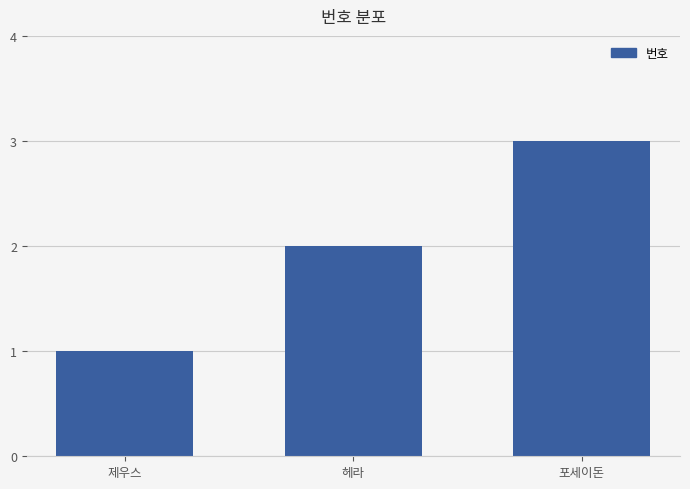

What is the difference between the maximum and minimum values?

2